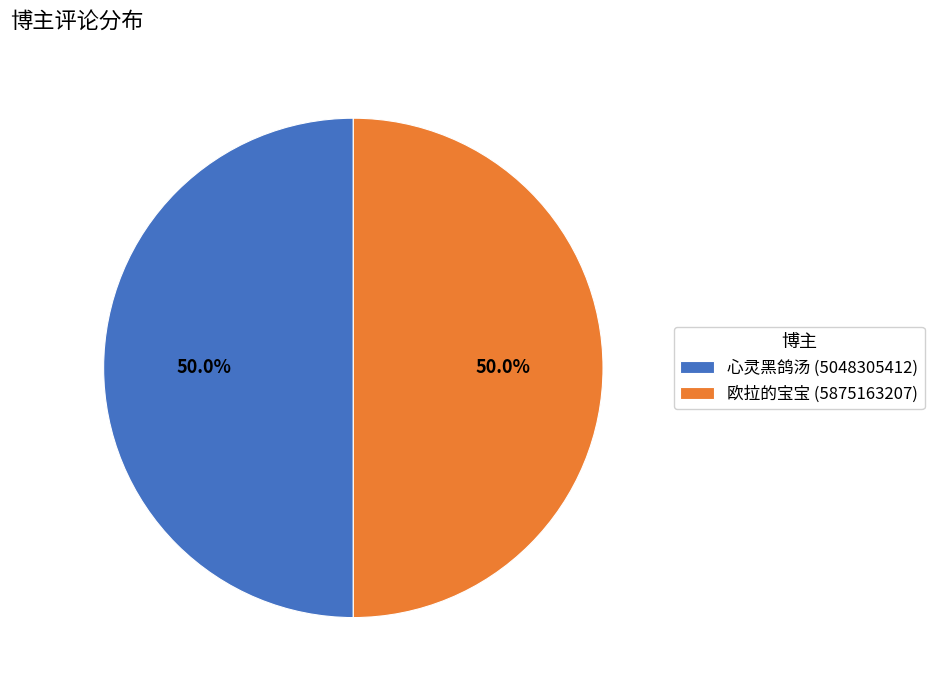

The 欧拉的宝宝 slice represents 1% of the pie. True or false?

False